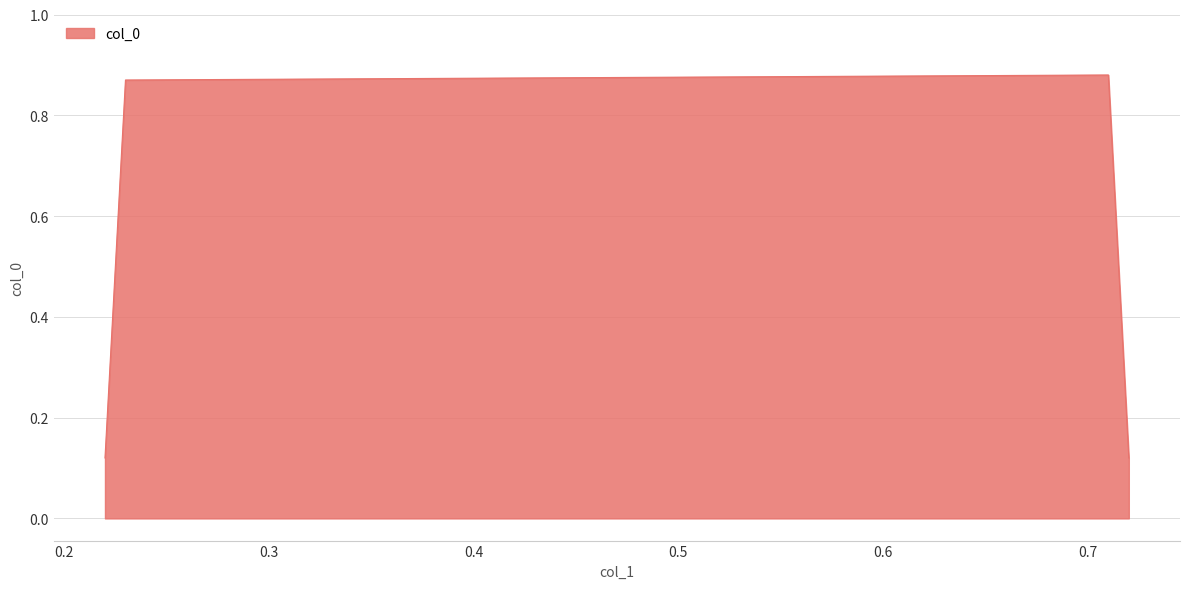

What is the average value?

0.5